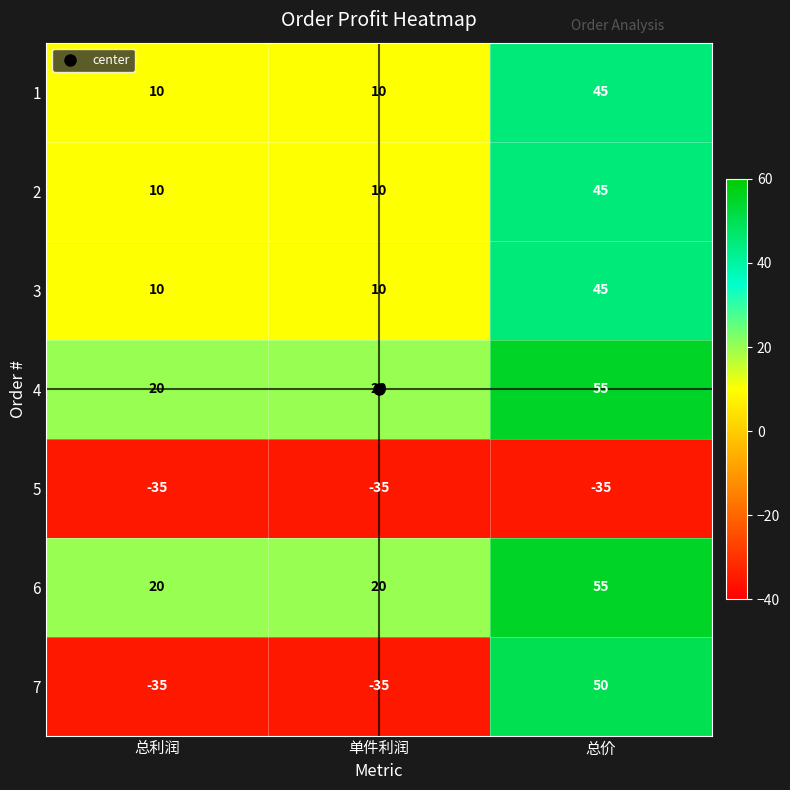

What is the maximum value shown in the chart?

55